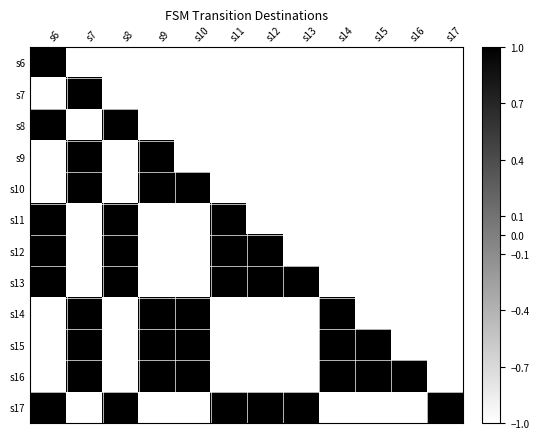

At which category is the sum across all series the highest?

s6